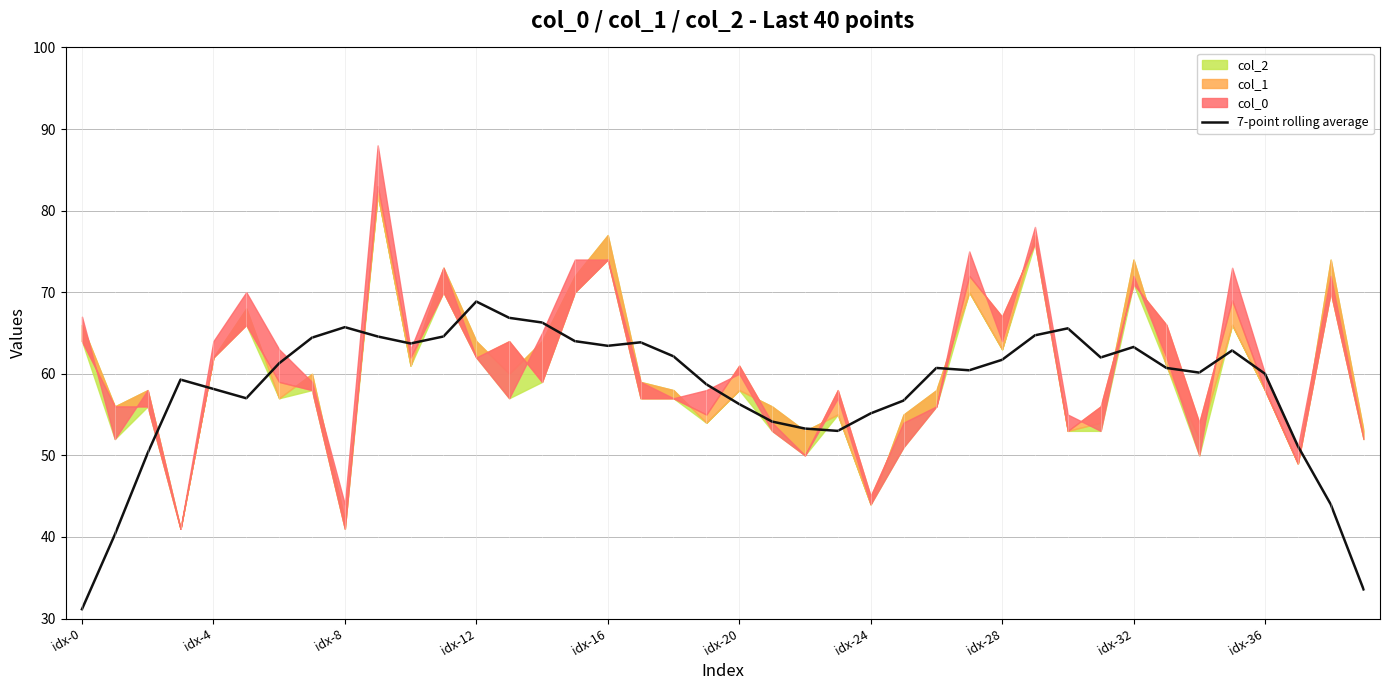

What is the difference between the maximum and minimum values?

37.7